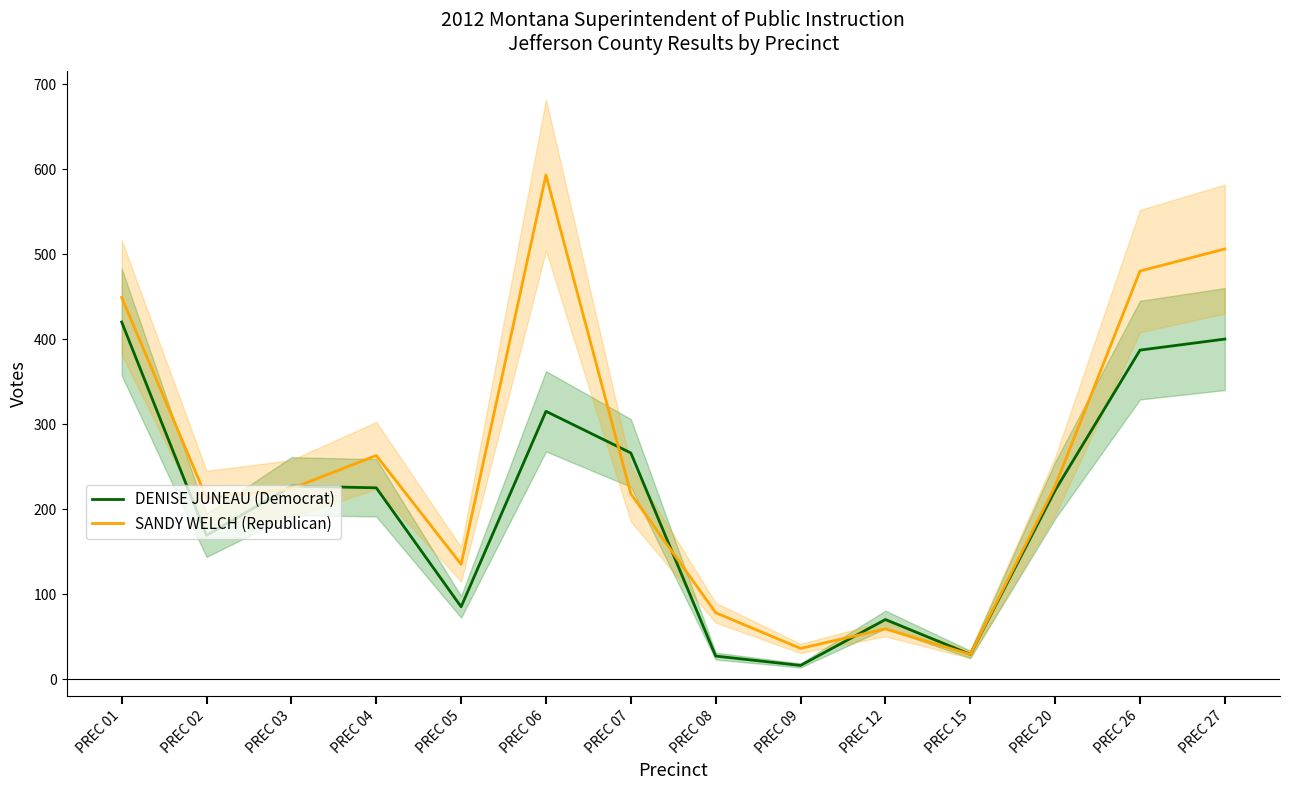

At how many categories does at least one series exceed 511?

1